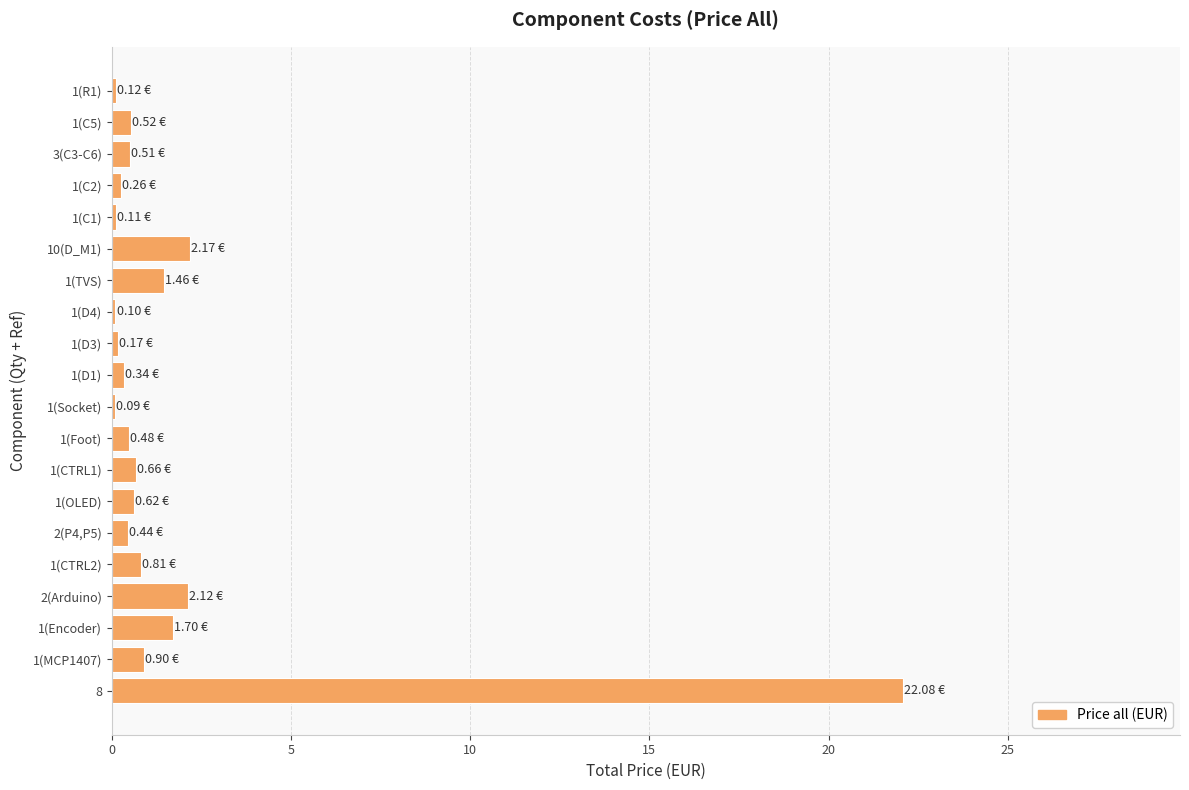

What is the sum of all values?

35.7